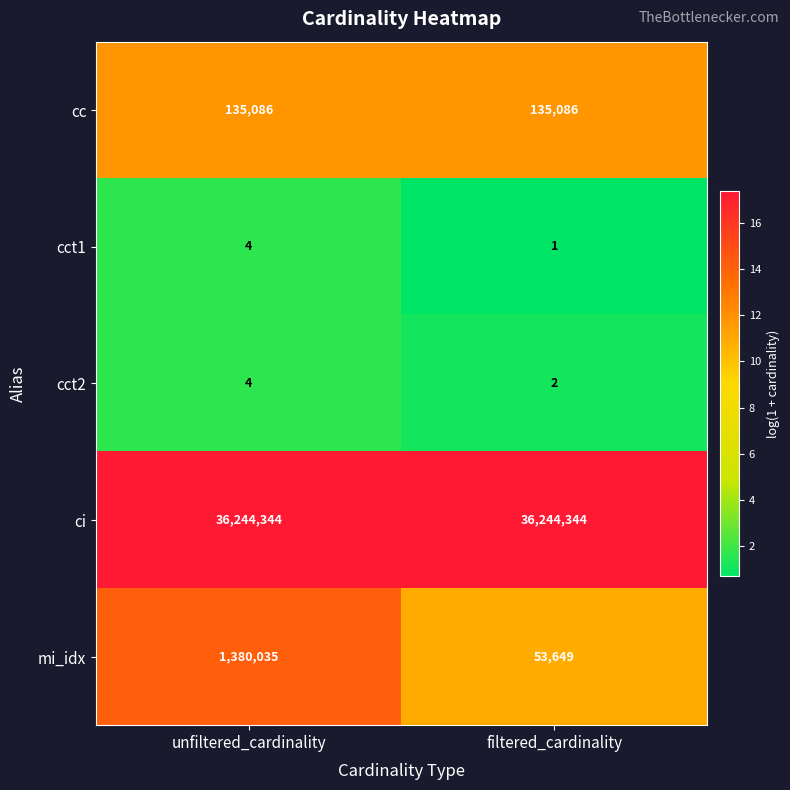

What value does the ci series have at unfiltered_cardinality?

36244344